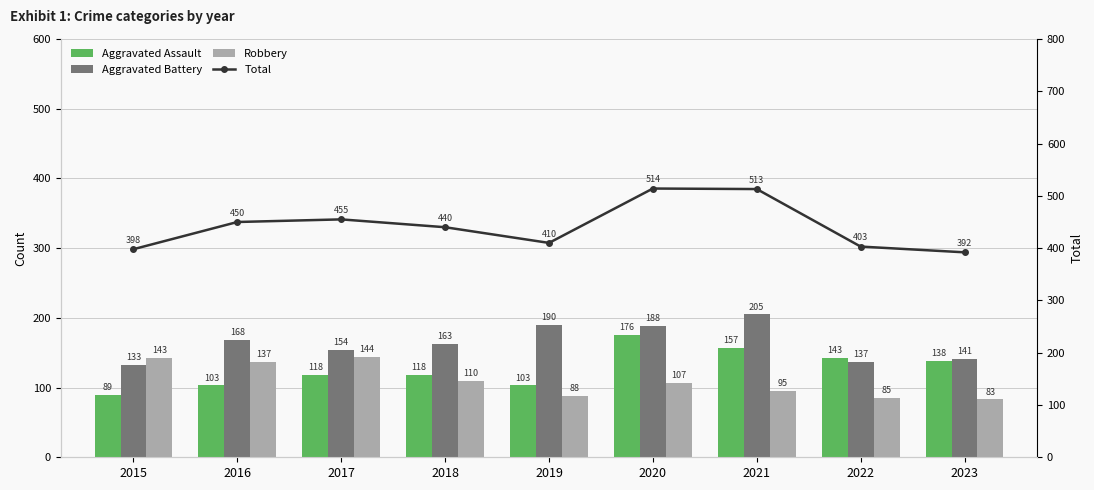

Rank the categories by Aggravated Assault value from lowest to highest.

2015, 2016, 2019, 2017, 2018, 2023, 2022, 2021, 2020